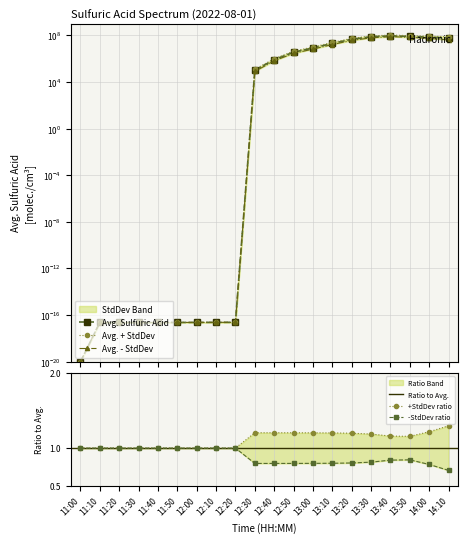

Read the Avg. - StdDev value at 13:20.

36600722.2